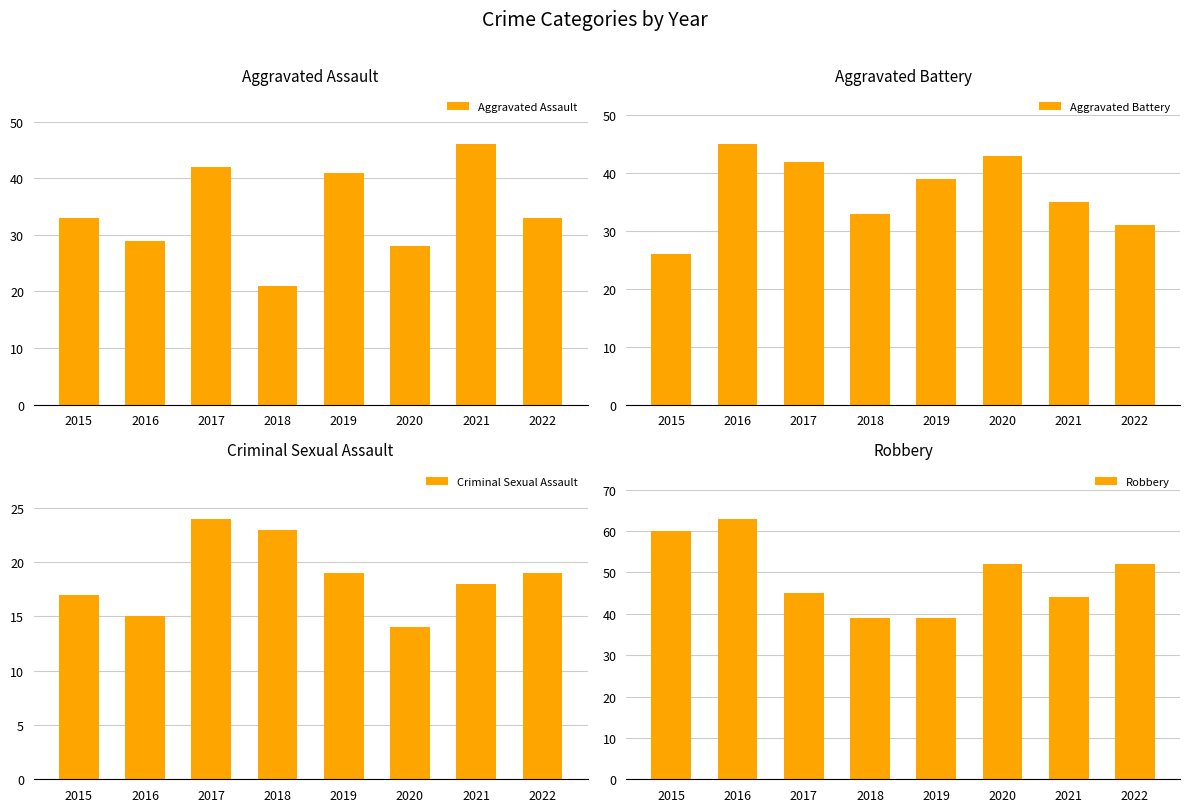

At 2019, list the series in order from largest to smallest.

Aggravated Assault, Aggravated Battery, Robbery, Criminal Sexual Assault